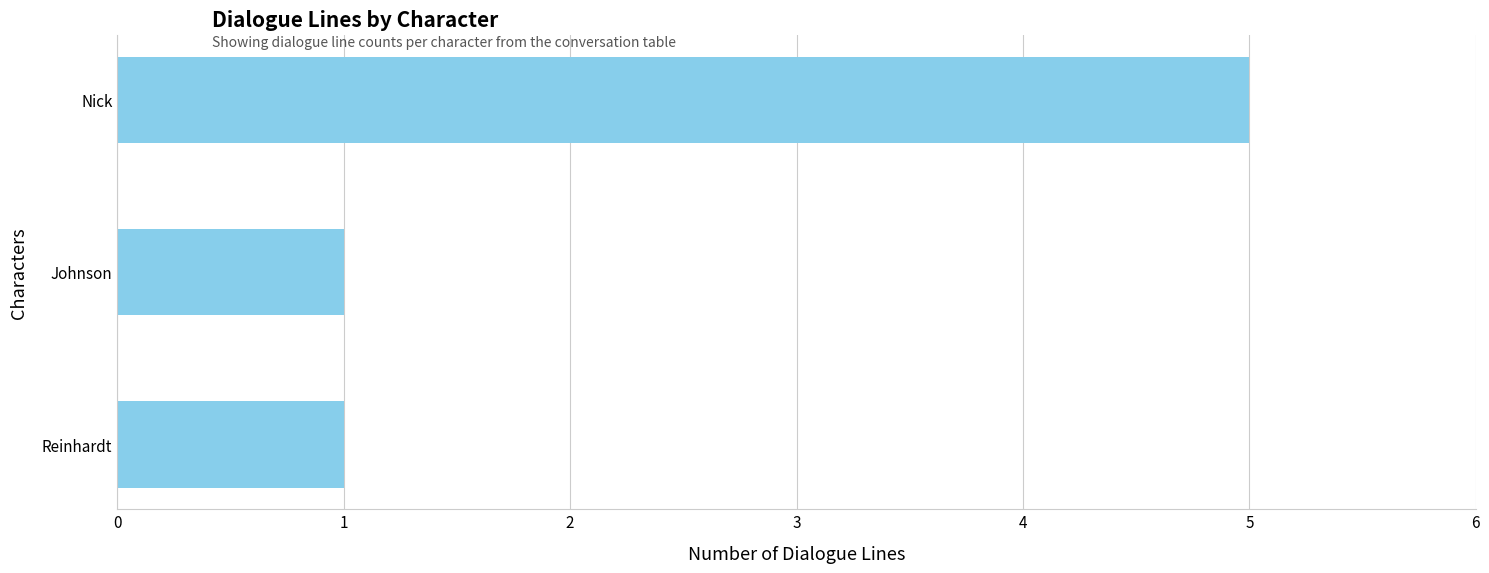

Reading top to bottom, transcribe all the data shown in this chart.

Nick=5	Johnson=1	Reinhardt=1